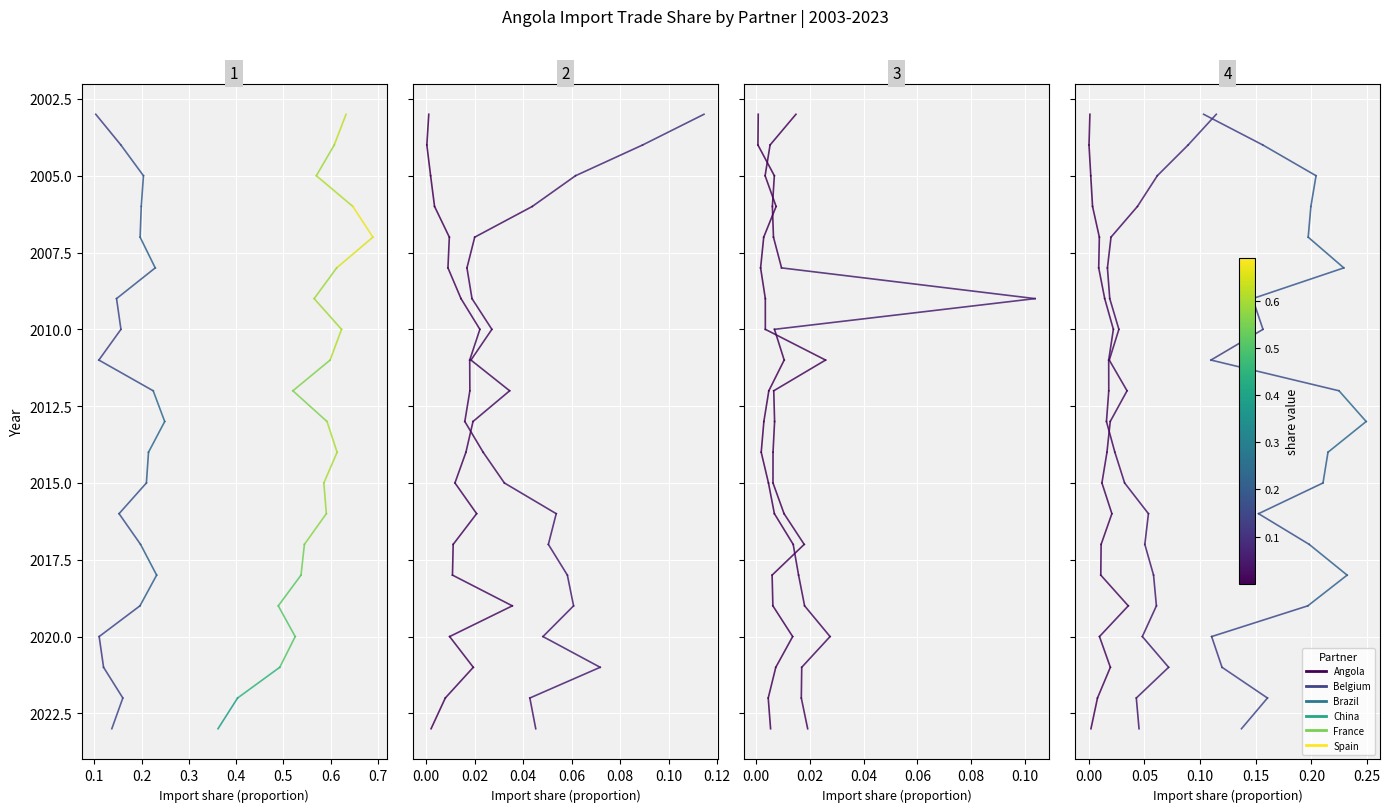

How many lines are shown in the chart?

6